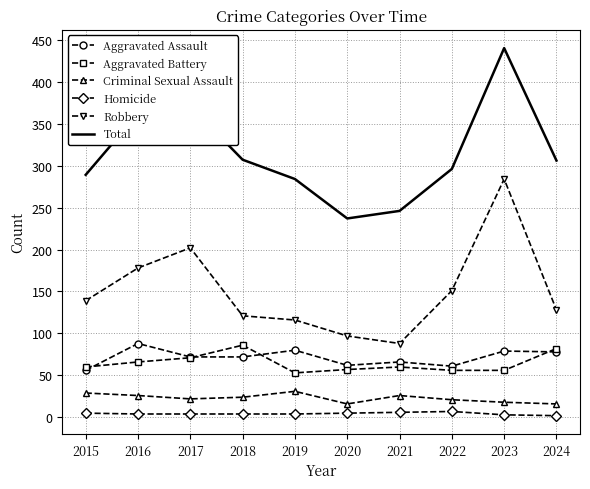

What is the difference between the maximum and minimum values in the Aggravated Assault series?

32